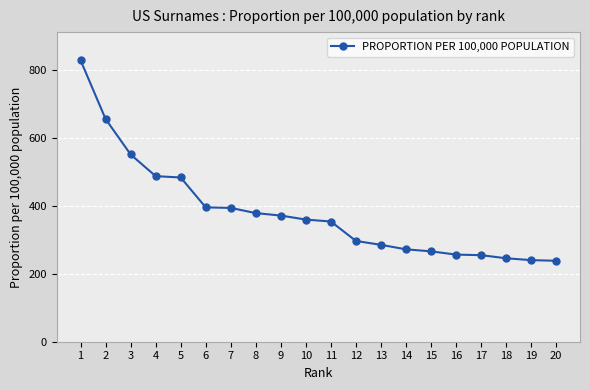

How many series are shown in this chart?

1